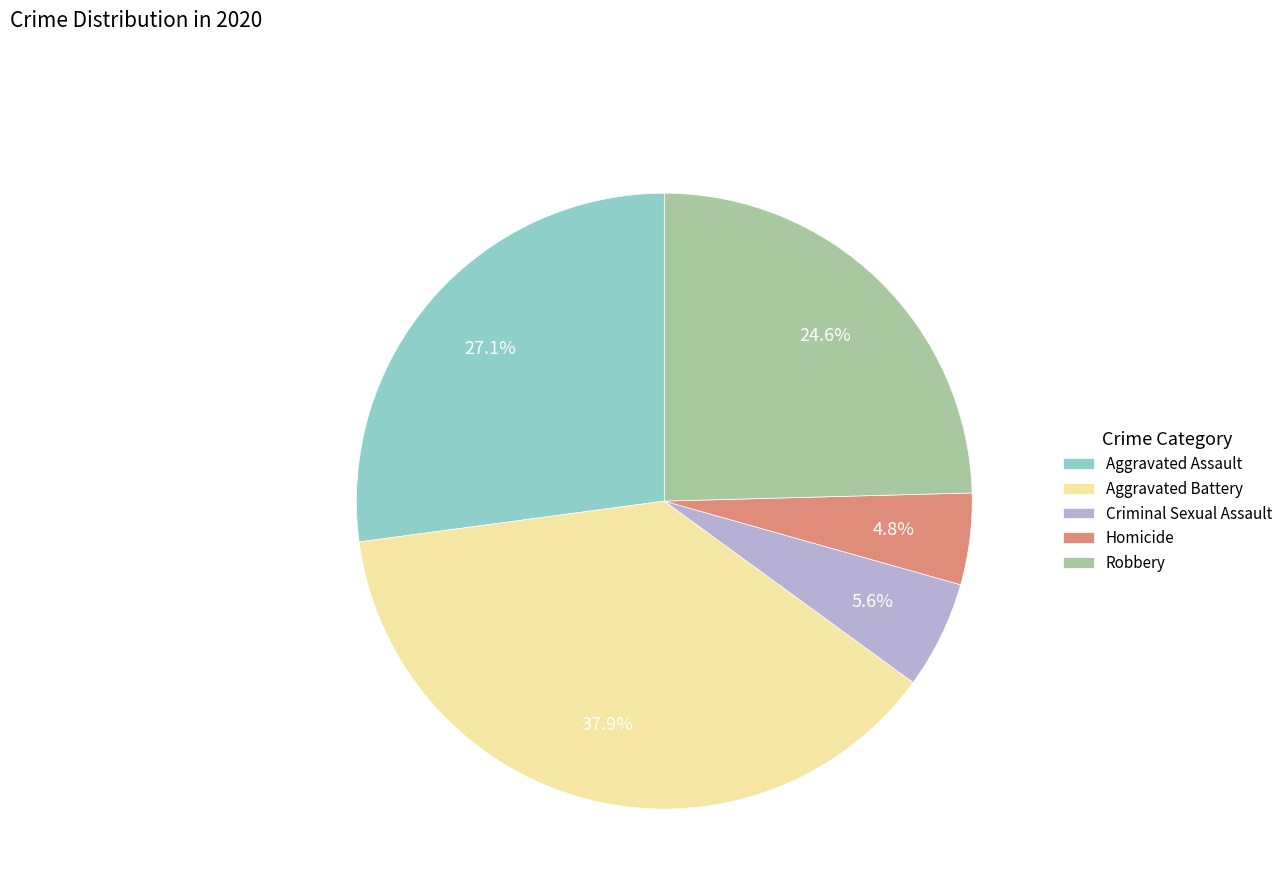

Rank the categories by value from highest to lowest.

Aggravated Battery, Aggravated Assault, Robbery, Criminal Sexual Assault, Homicide